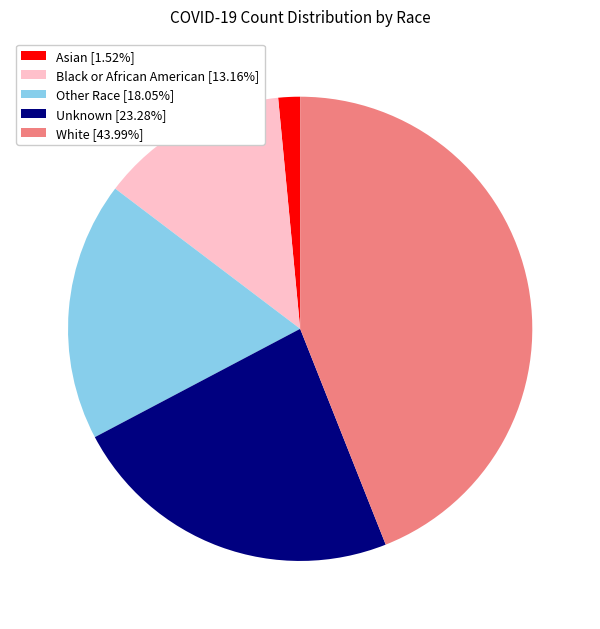

Does Black or African American [13.16%] account for over 50% of the chart?

No